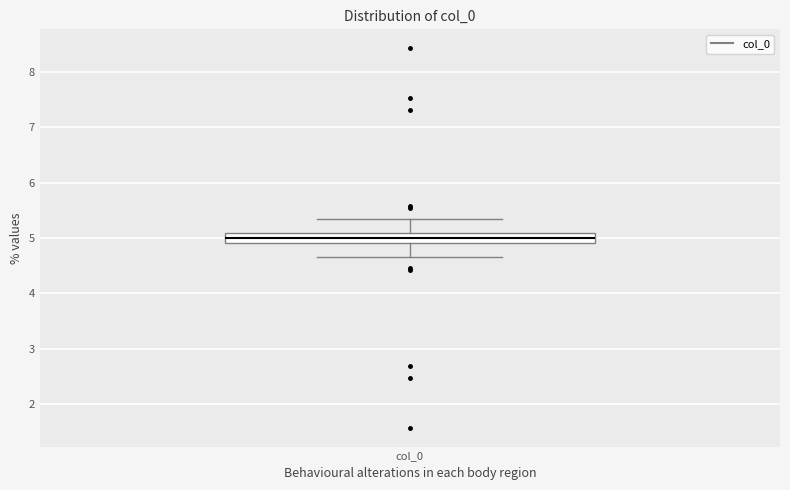

Transcribe this box plot: give where the median line is, the range the box spans, and where the two whiskers end, as read against the y-axis. The values are not printed on the chart, so give them approximately, as read against the axis.

median 5.0, box 4.9 to 5.1, whiskers 4.7 to 5.3